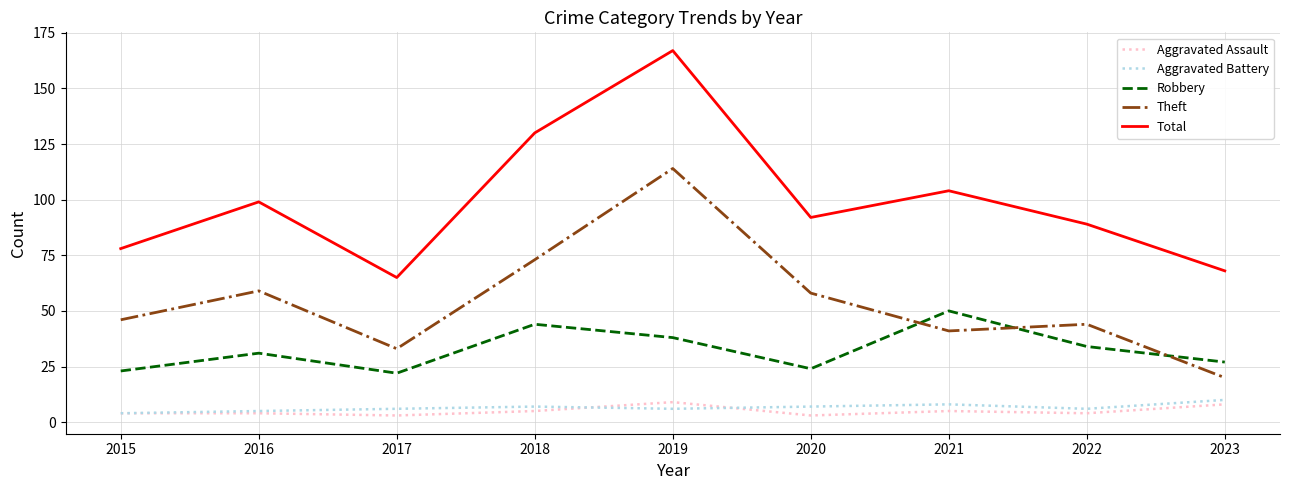

Which series changed the most between 2022 and 2023?

Theft